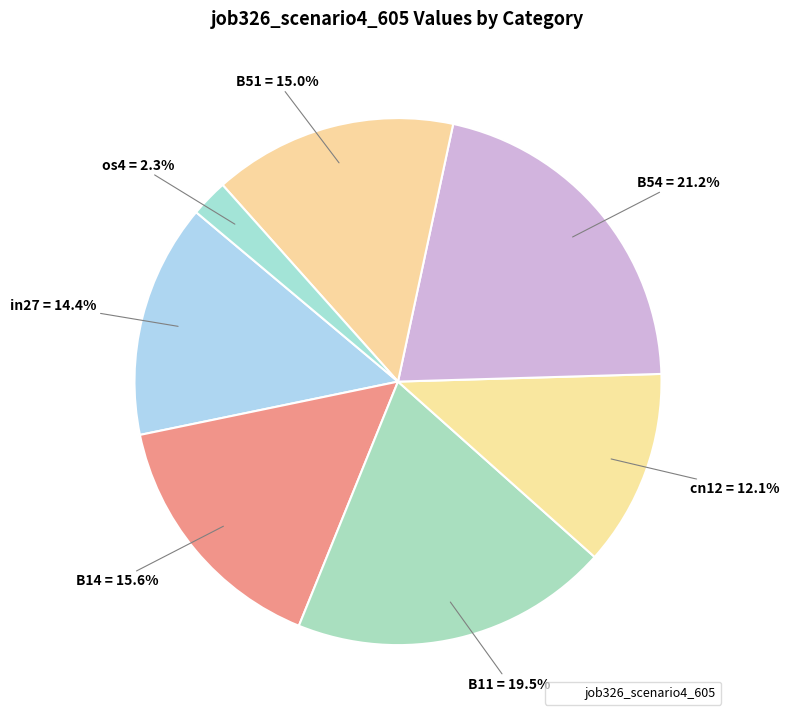

Count the number of slices in the pie.

7